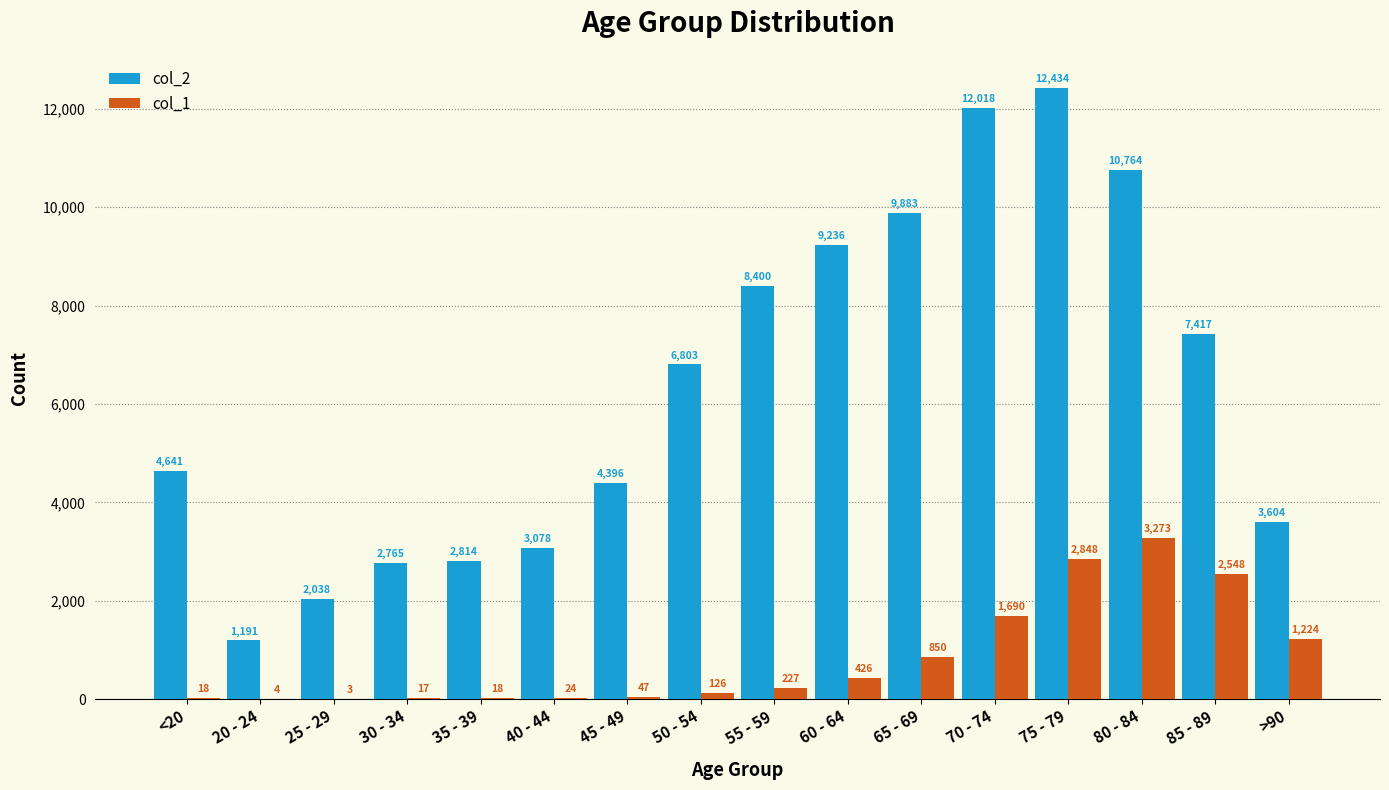

Is it true that col_1 equals 570 at >90?

False